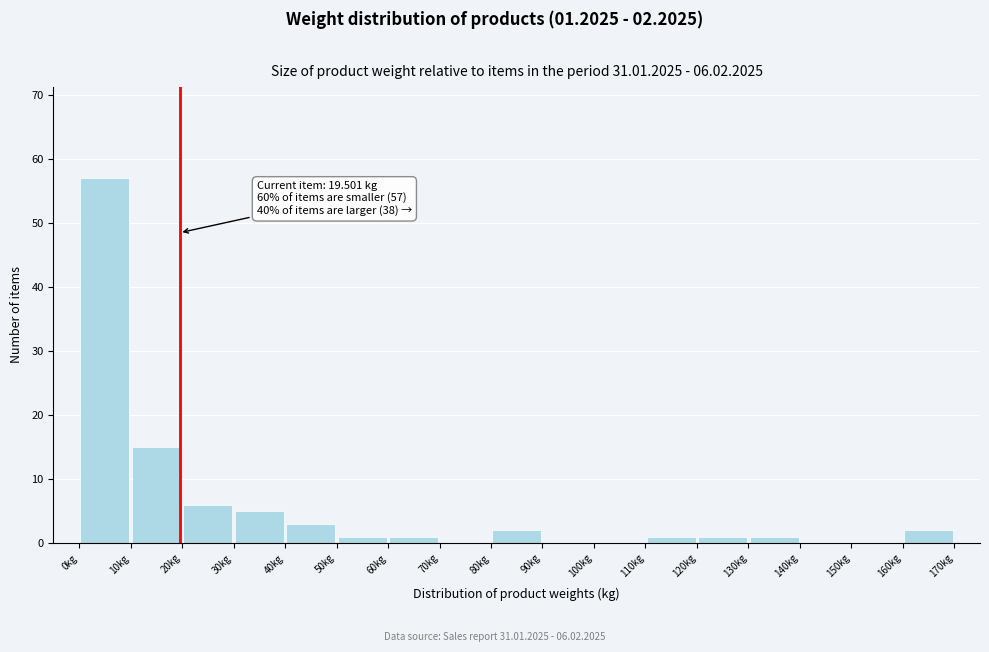

Which range on the x-axis has the tallest bar?

0 to 10